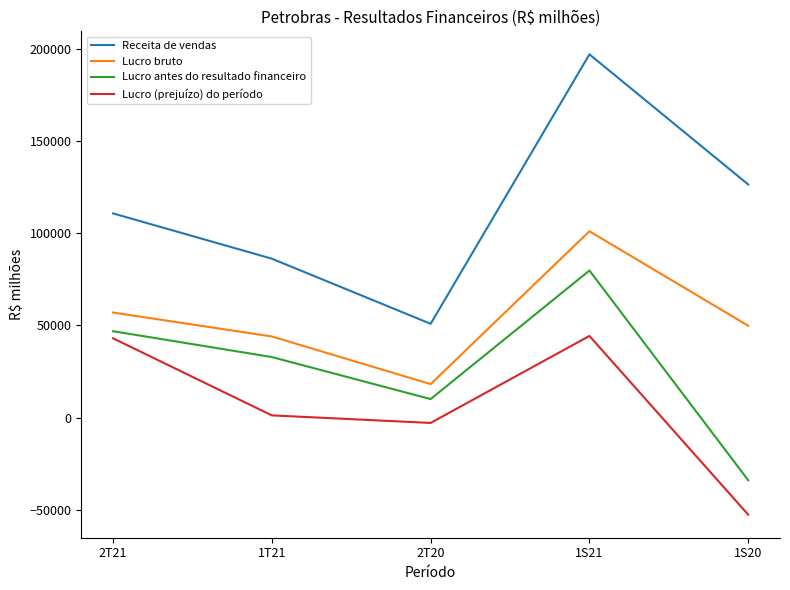

True or false: Lucro bruto has a value of 18218 at 2T20.

True